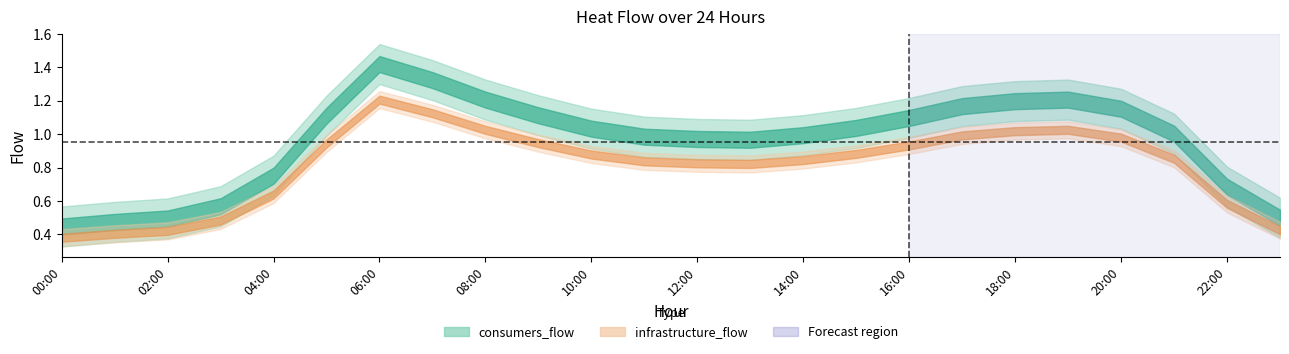

List the labels in order of consumers_flow value, largest first.

06:00, 07:00, 08:00, 19:00, 18:00, 17:00, 20:00, 09:00, 05:00, 16:00, 15:00, 10:00, 21:00, 14:00, 11:00, 12:00, 13:00, 04:00, 22:00, 03:00, 23:00, 02:00, 01:00, 00:00